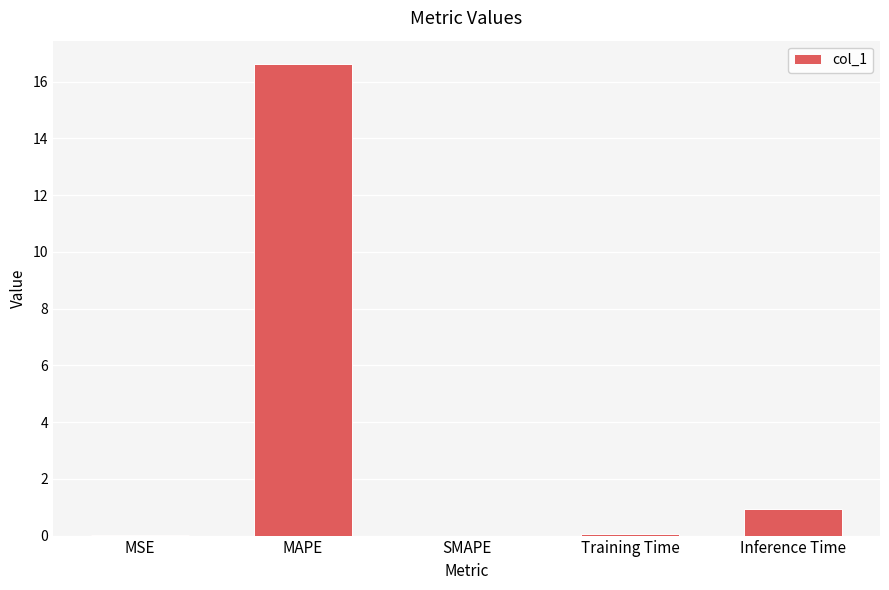

How many series are shown in this chart?

1